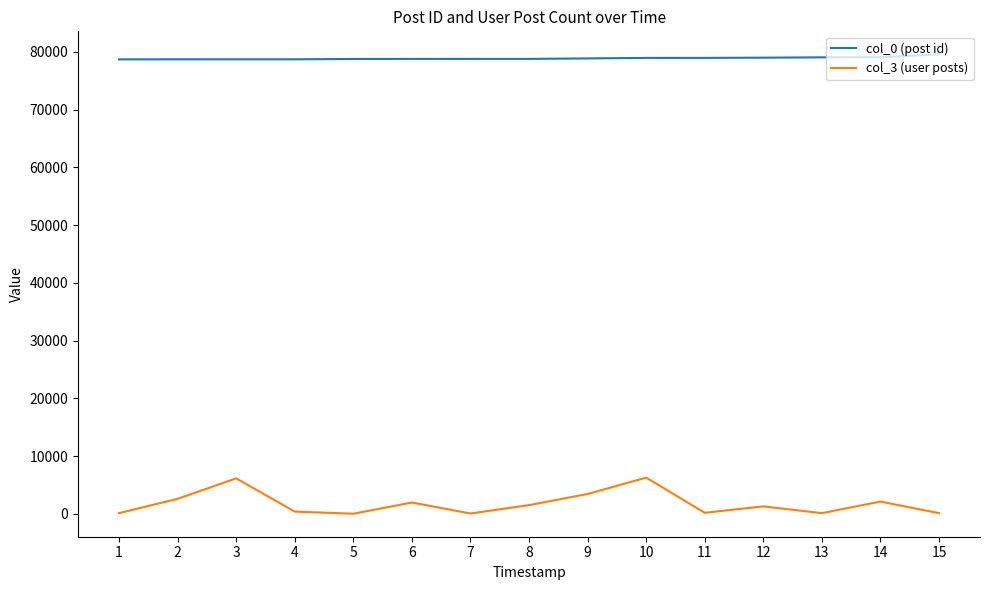

Rank the series by their maximum value, from highest to lowest.

col_0 (post id), col_3 (user posts)